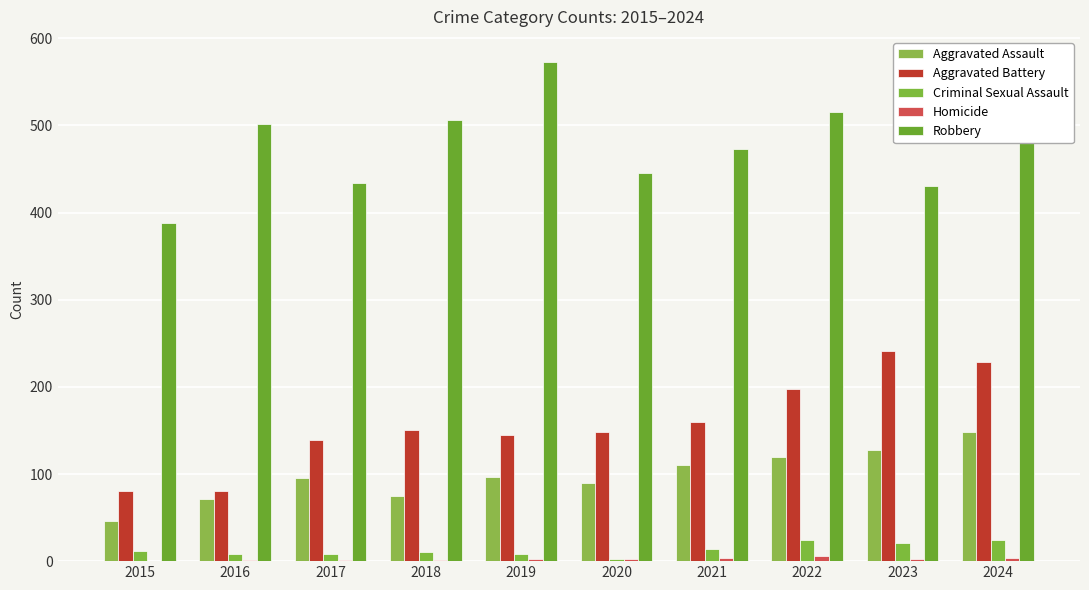

How many groups of bars are there?

10